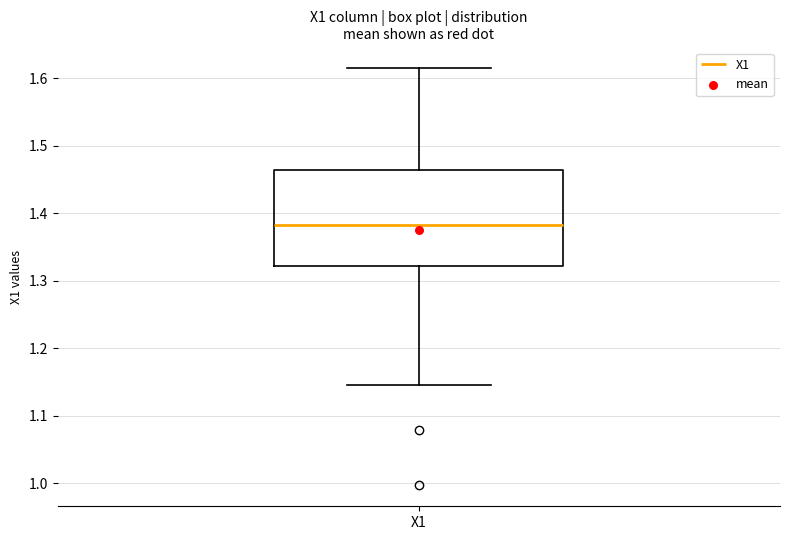

Transcribe this box plot: give where the median line is, the range the box spans, and where the two whiskers end, as read against the y-axis. The values are not printed on the chart, so give them approximately, as read against the axis.

median 1.38, box 1.32 to 1.46, whiskers 1.15 to 1.61